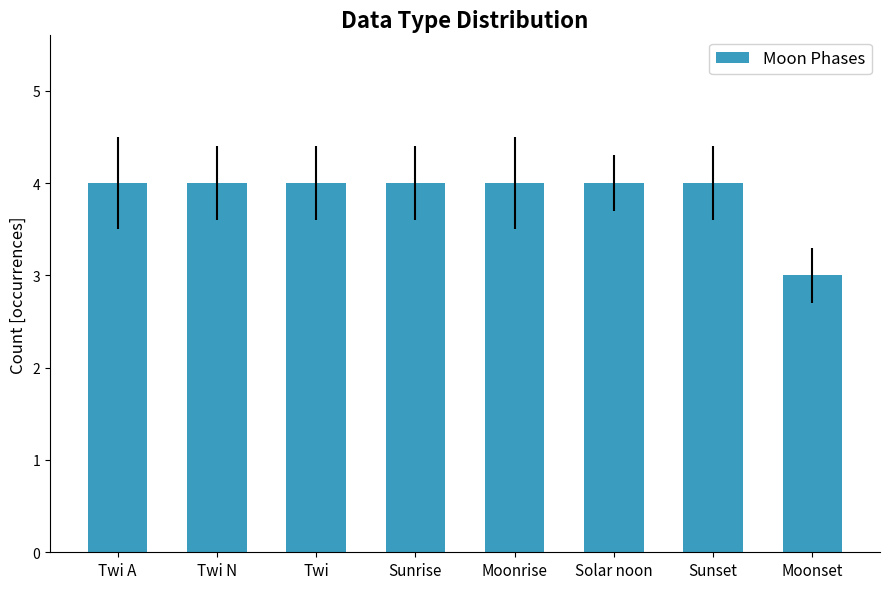

How many bars are there in total?

8